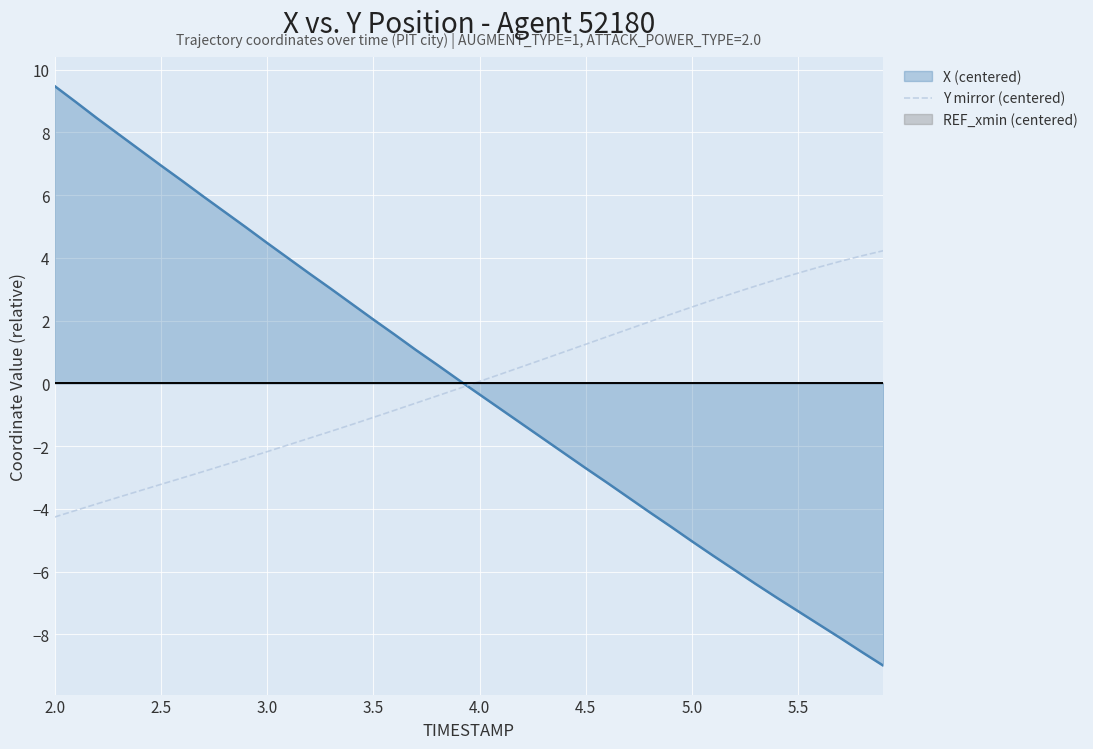

At which label does X (centered) reach its peak?

2.0